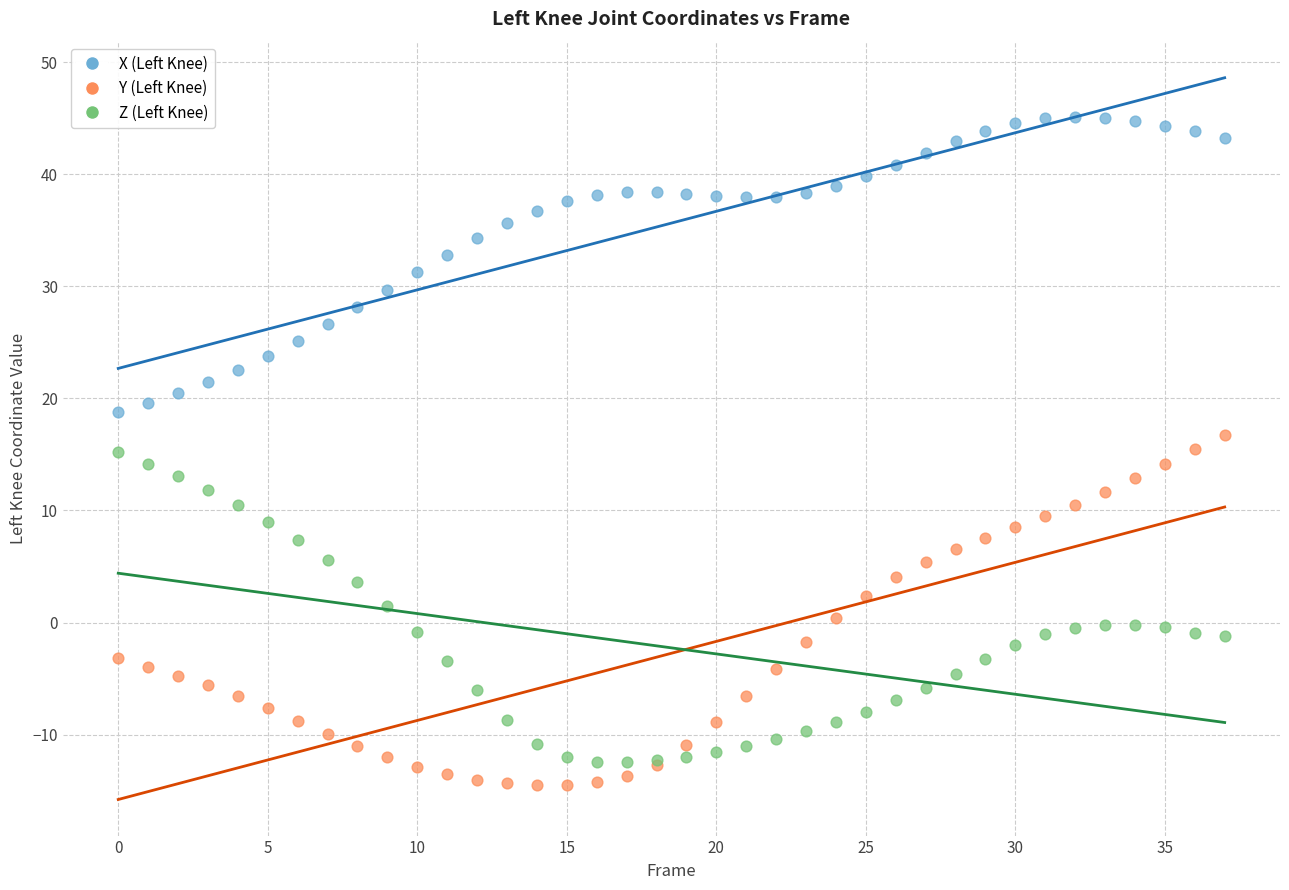

Which series contains the highest Y value?

X (Left Knee)